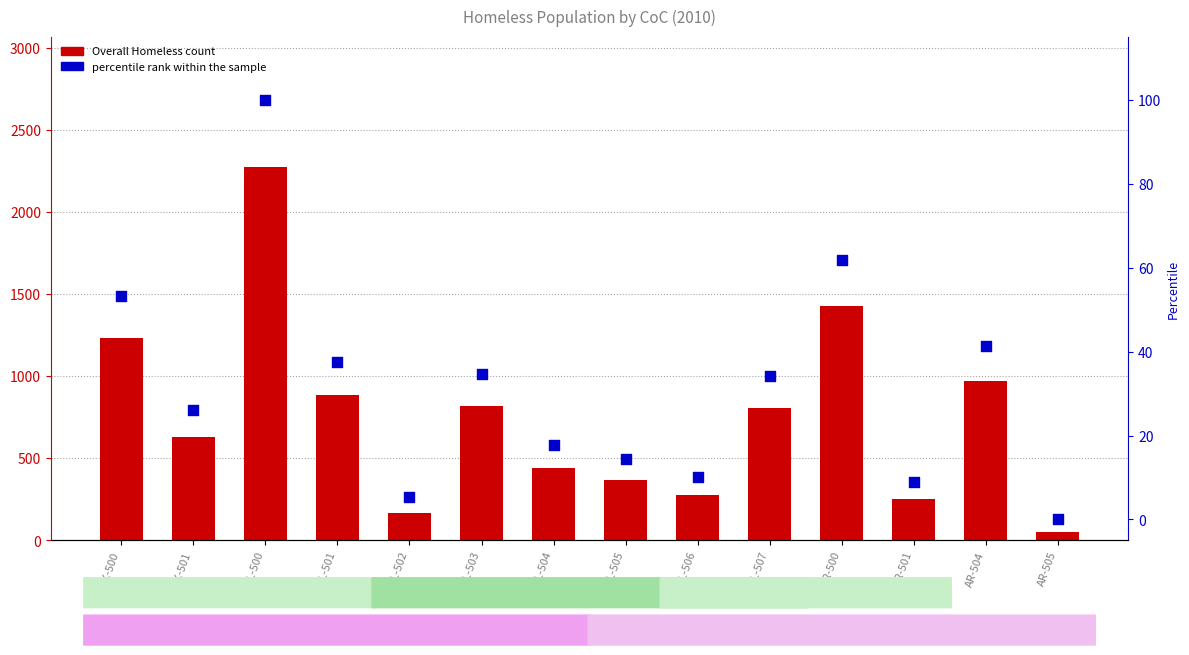

Which series contains the highest Y value?

Overall Homeless